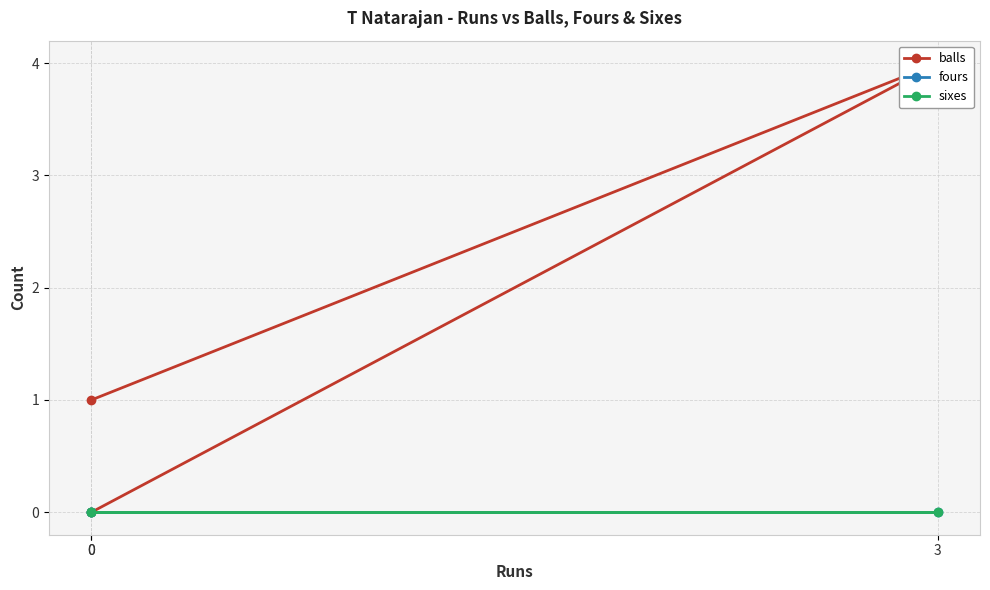

Reading left to right, what are all the values shown in this chart?

balls: 0=0	3=4	0=1
fours: 0=0	3=0	0=0
sixes: 0=0	3=0	0=0